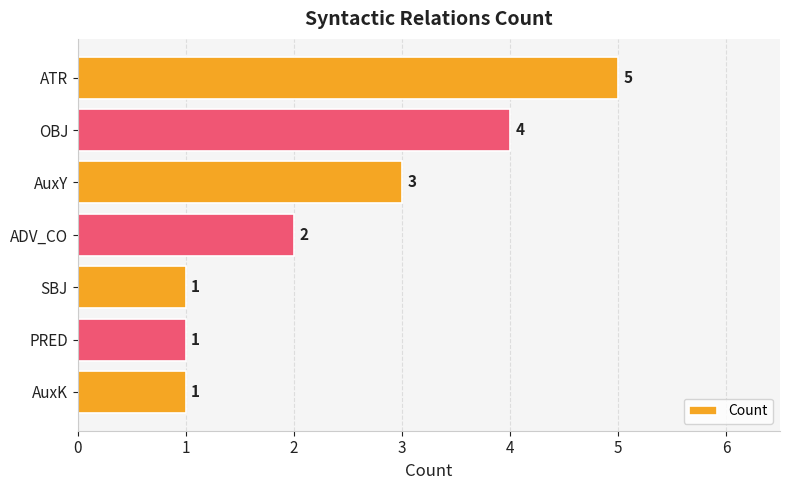

Count the values in the range 1 to 4.

6